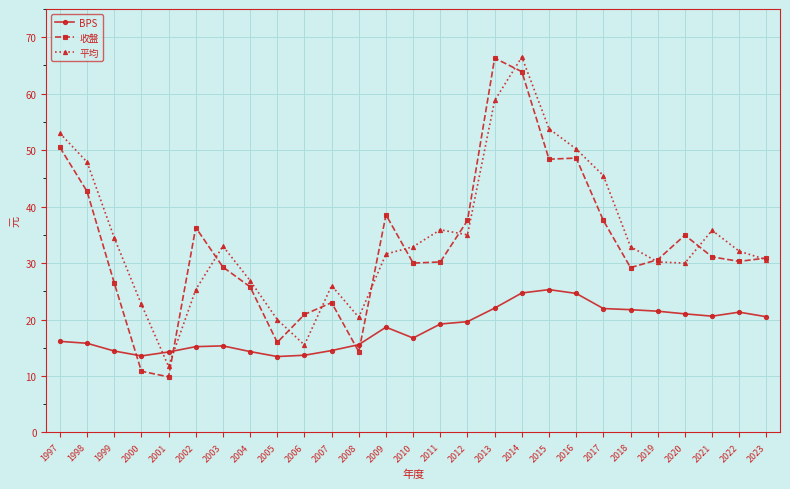

Rank the series at 2016 from lowest to highest value.

BPS, 收盤, 平均